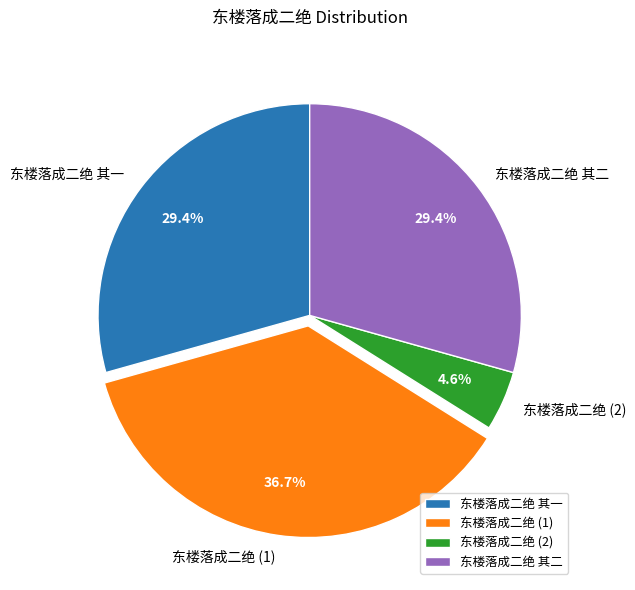

The 东楼落成二绝 其一 slice represents 29% of the pie. True or false?

True